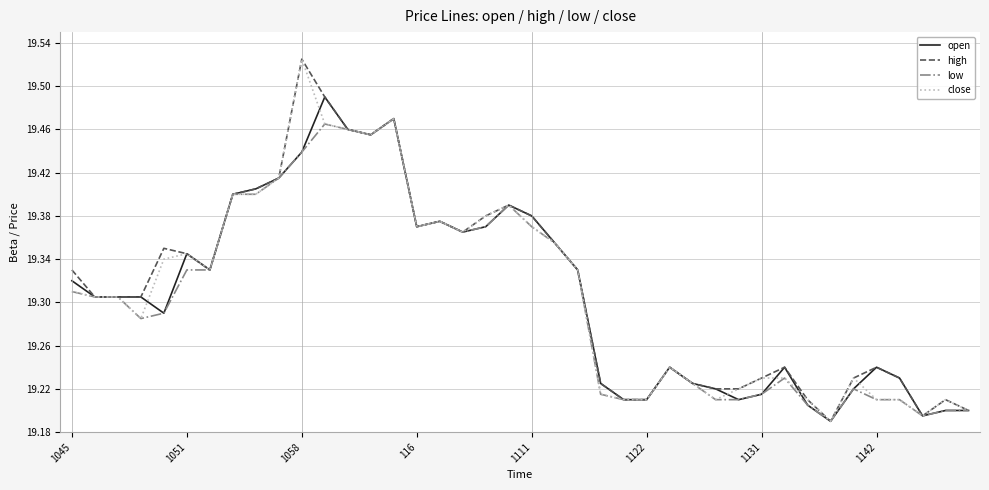

At which category is the sum across all series the highest?

1058